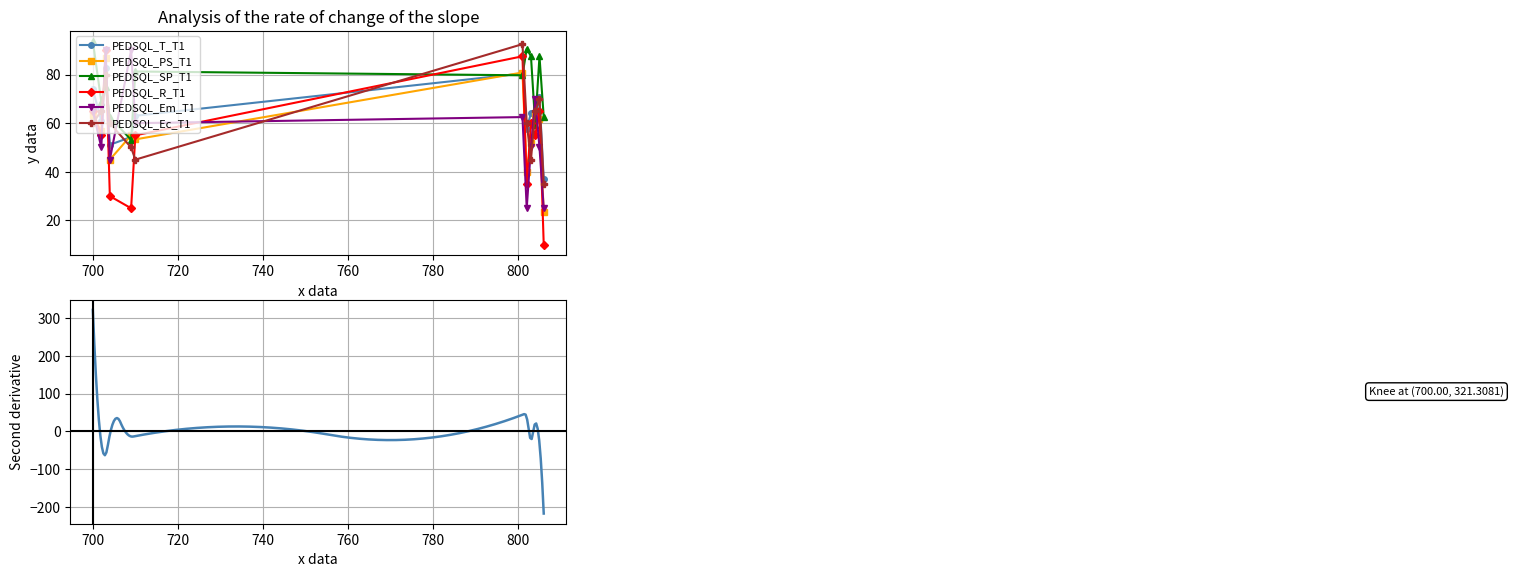

At which category does the chart reach its minimum across all series?

806